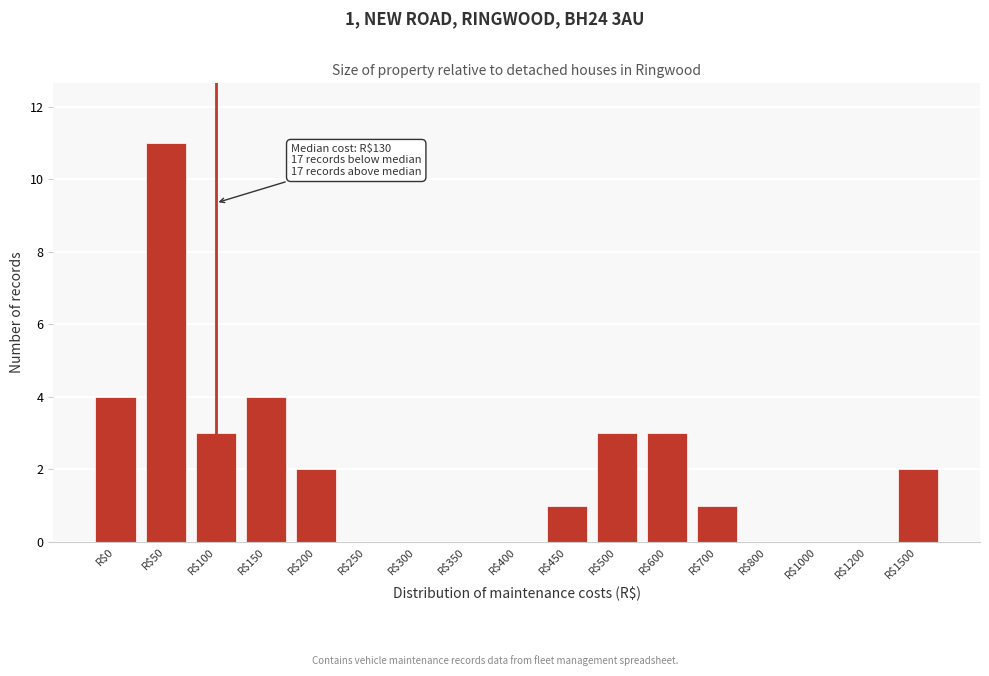

What is the sum of all values?

34